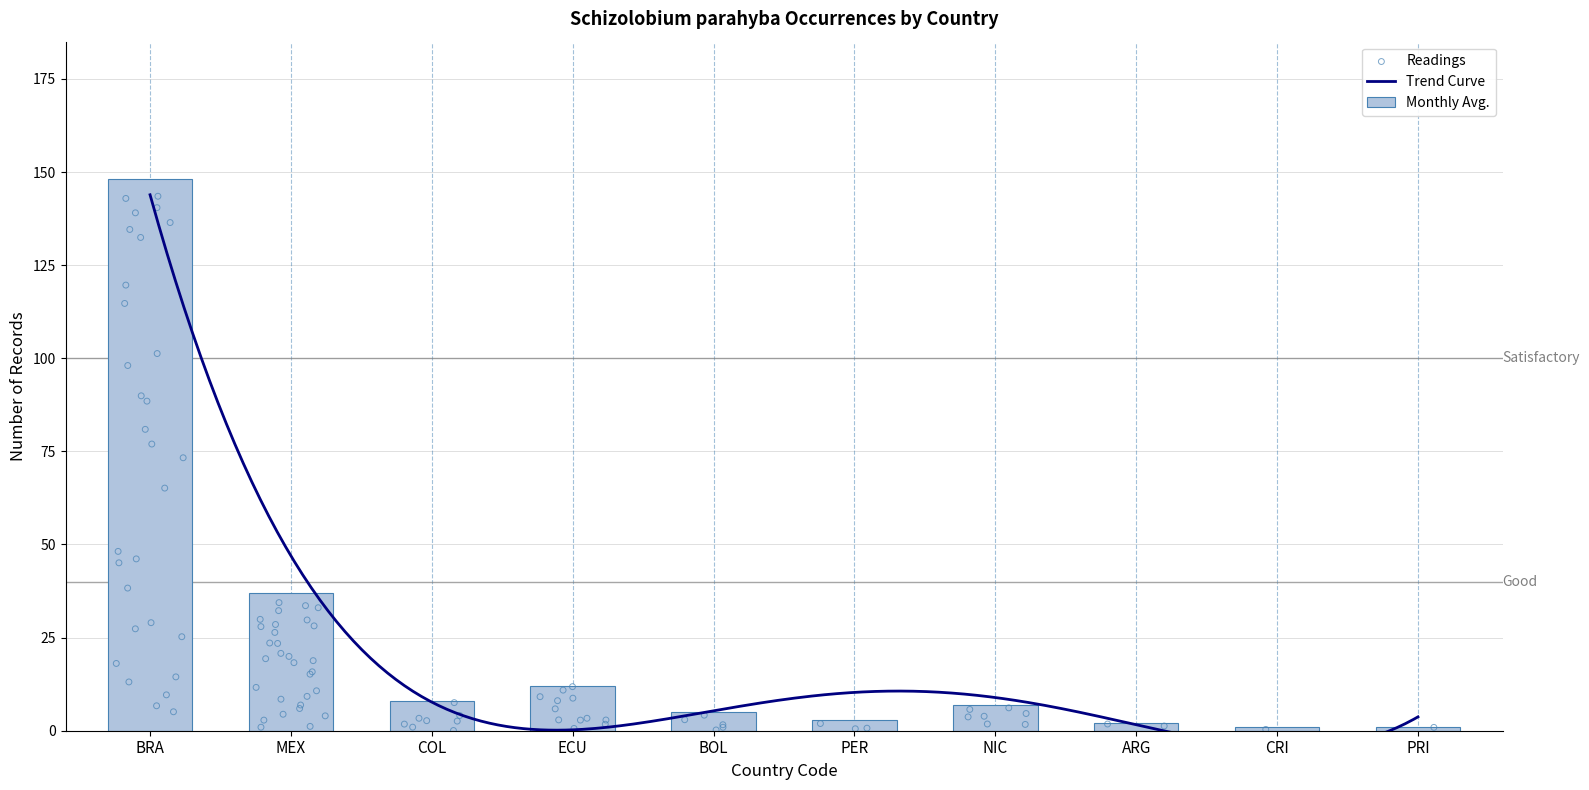

Which has a higher value, CRI or ECU?

ECU